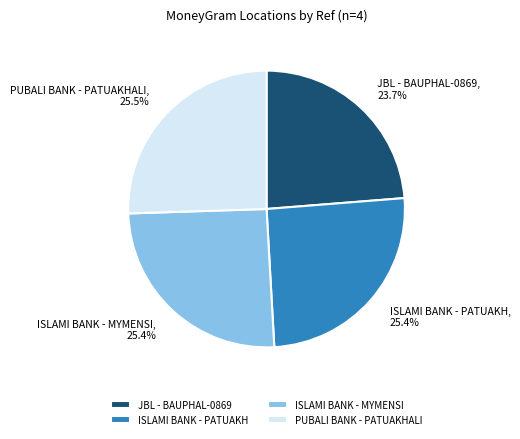

Is JBL - BAUPHAL-0869 the majority of the pie?

No